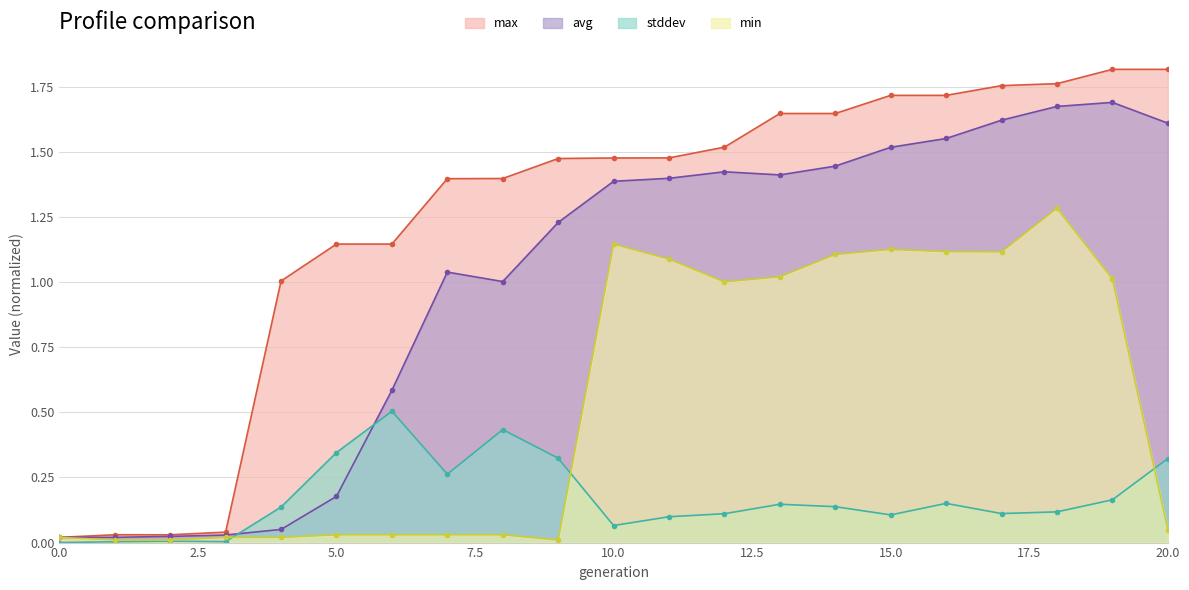

At which category does min reach its first local peak?

10